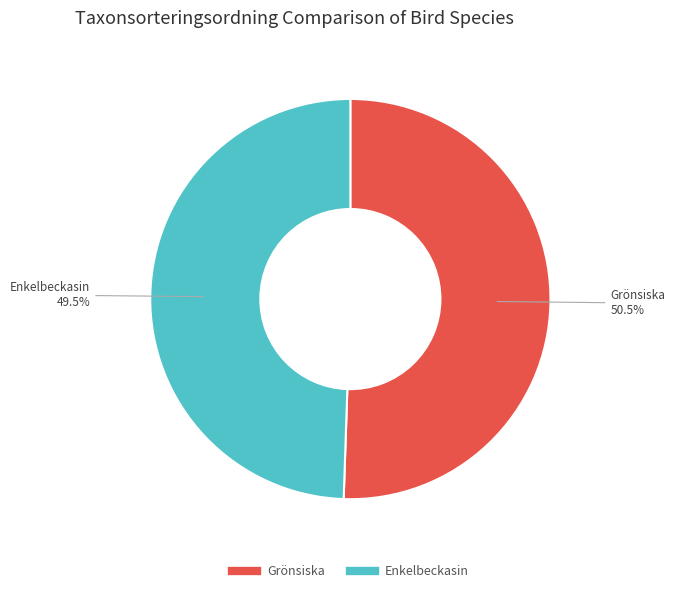

What percentage do Grönsiska and Enkelbeckasin together represent?

100.0%